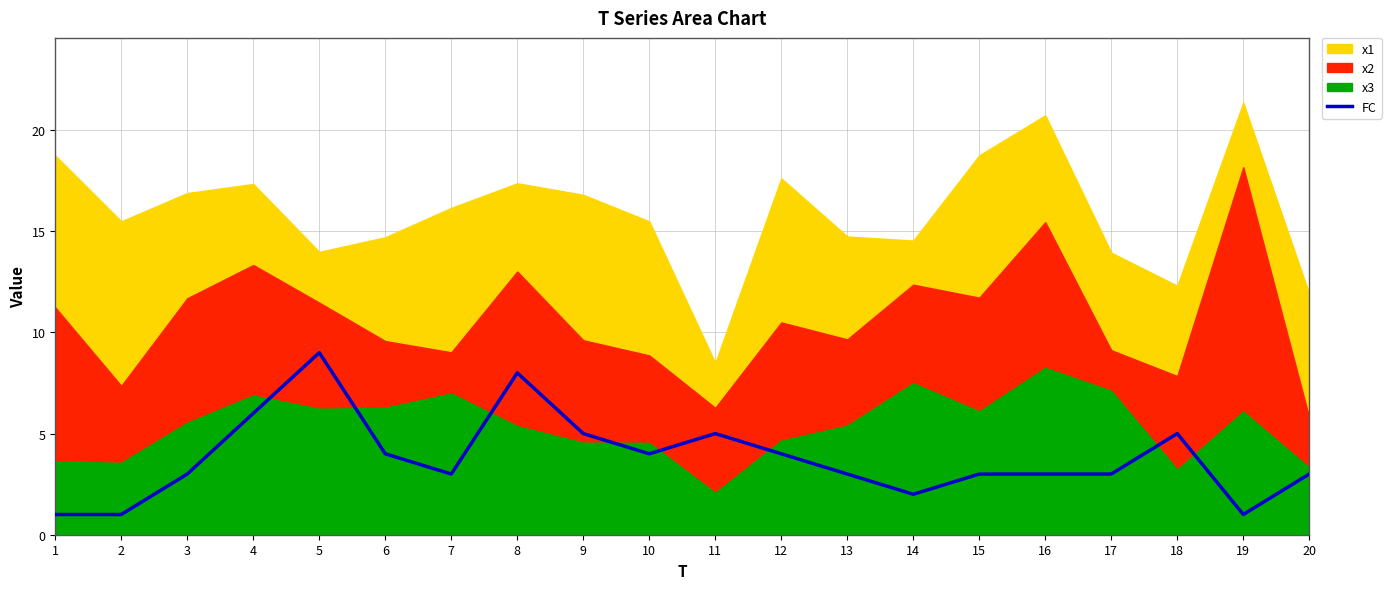

Is it true that FC equals 3 at 16?

True